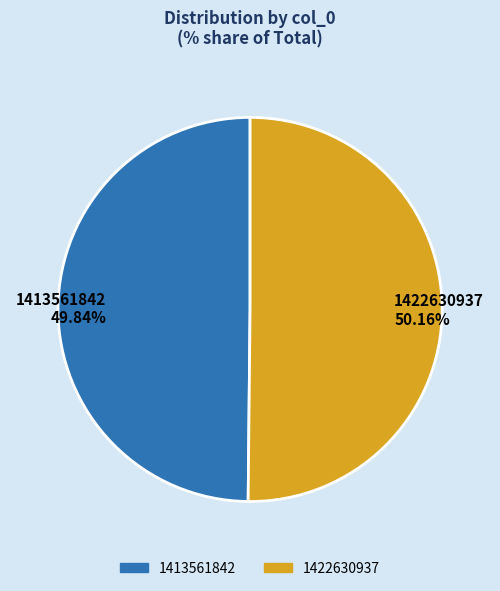

To the nearest percent, what is the combined percentage of 1422630937 and 1413561842?

100%